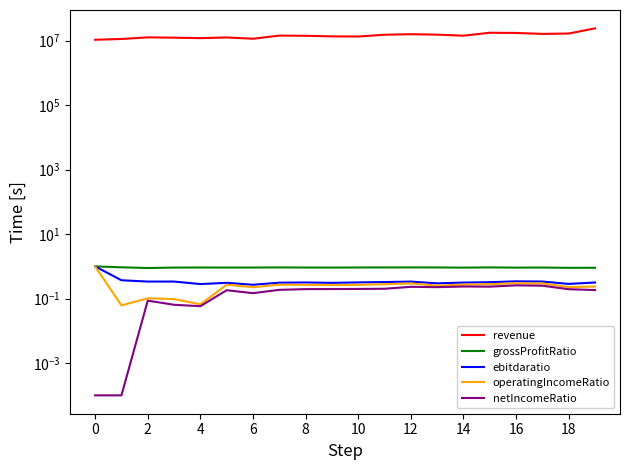

In operatingIncomeRatio, how many points are lower than both neighbors (excluding endpoints)?

6